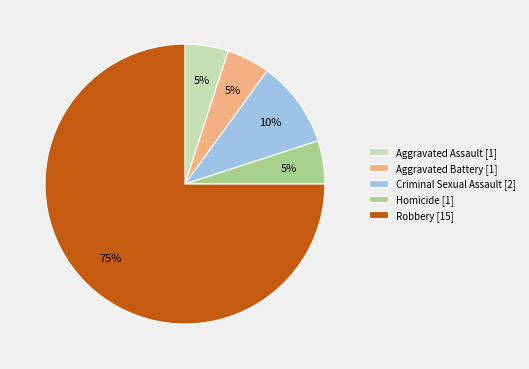

Is Robbery [15] the majority of the pie?

Yes